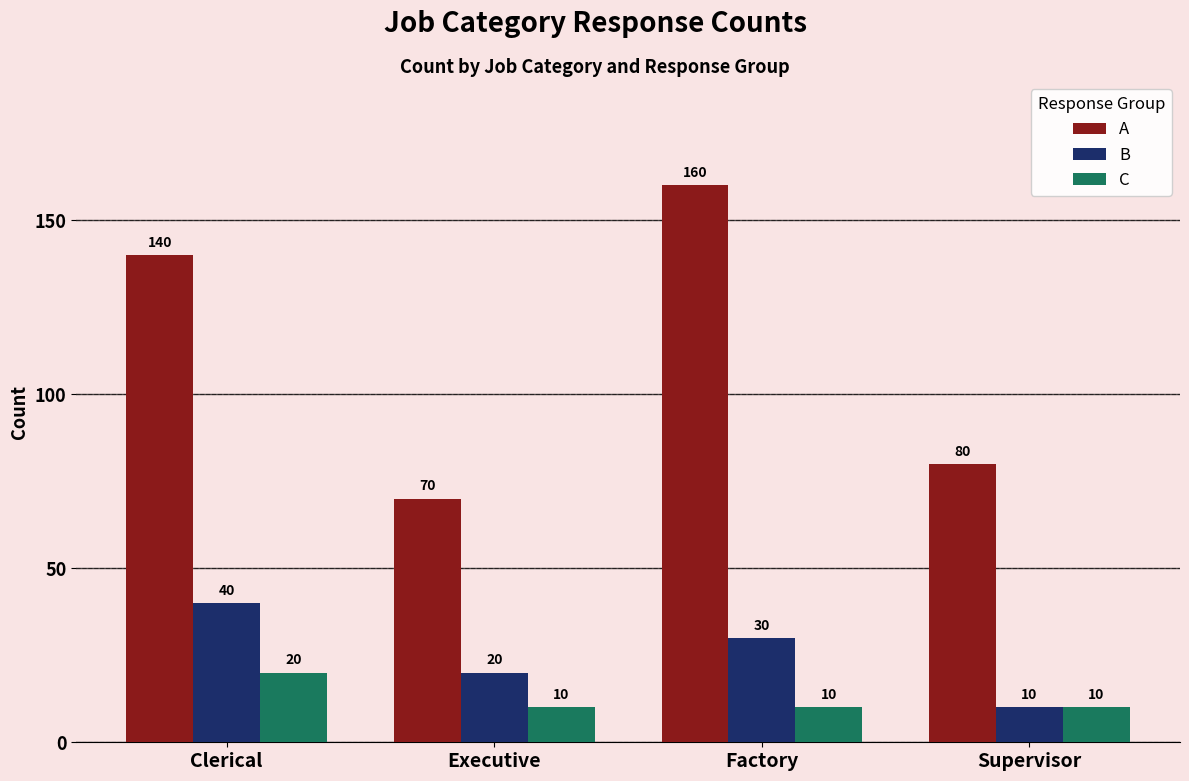

How many data points does each series have?

4